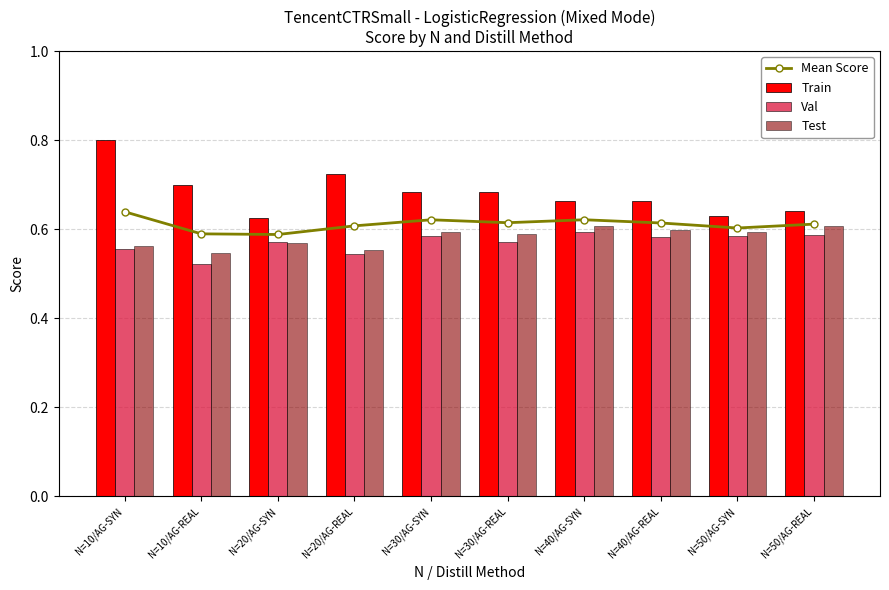

What is the highest value of the Val series?

0.6